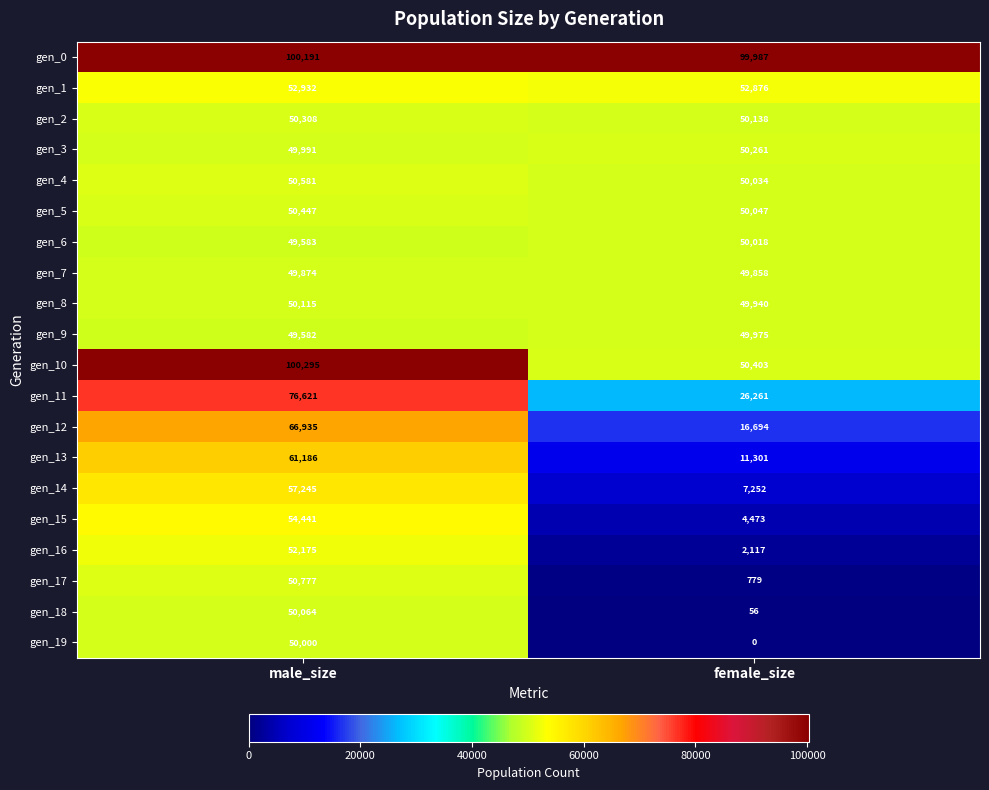

What is the total value across all series at male_size?

1173343